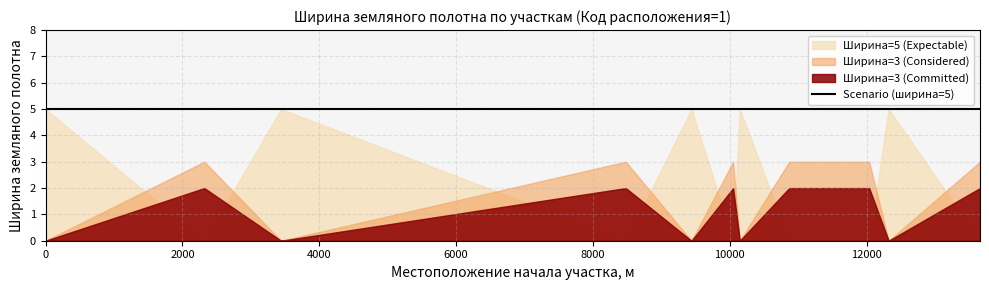

Is it true that Scenario equals 3 at 10048?

False